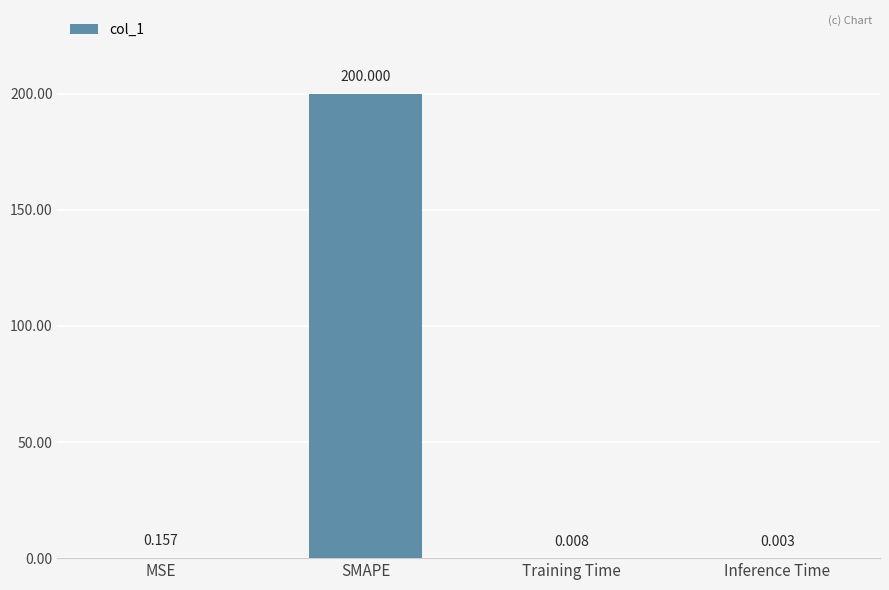

Which has a higher value, Training Time or SMAPE?

SMAPE